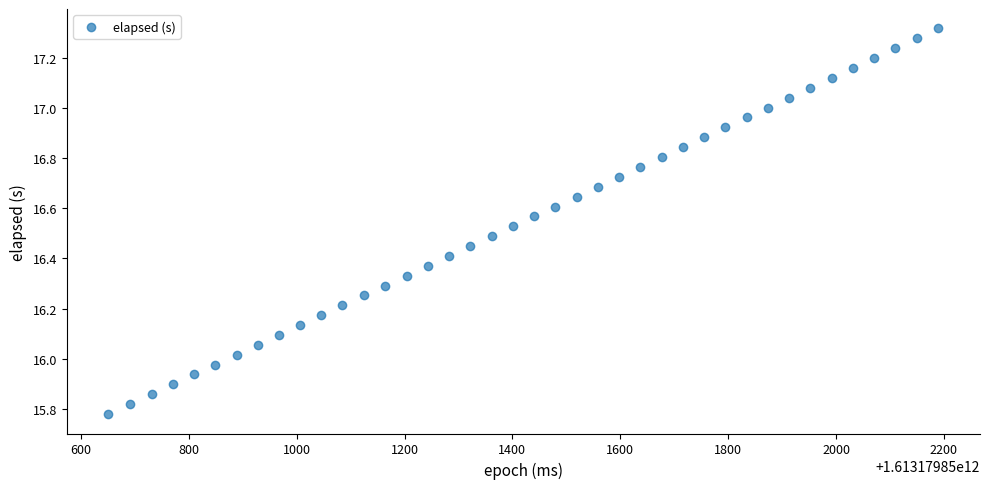

What is the range of Y values (max minus min)?

1.5